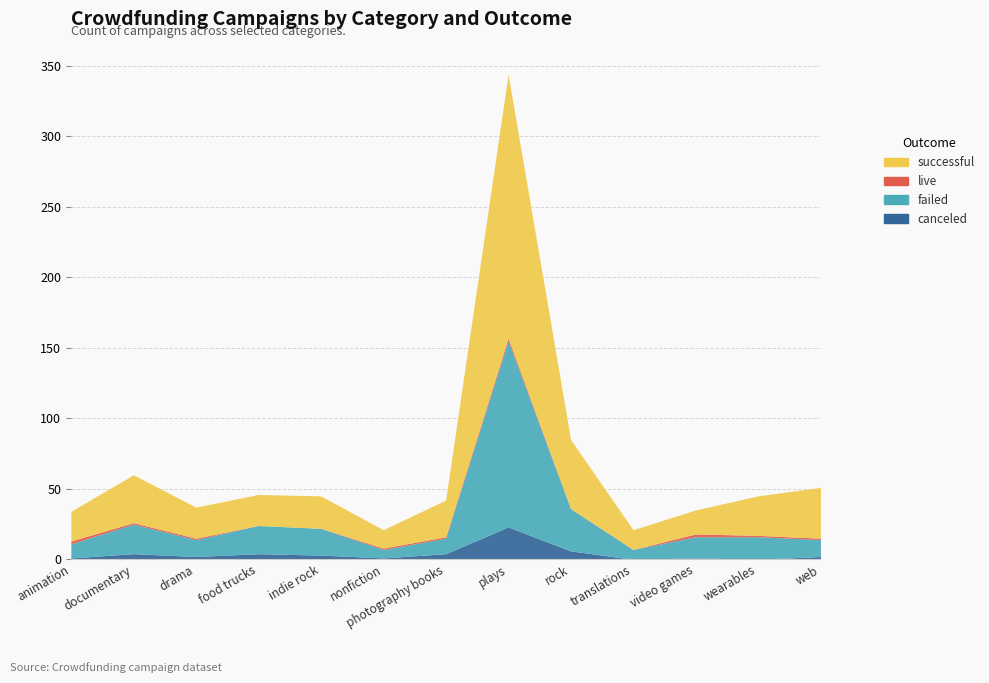

The value of successful at animation is 21. True or false?

True